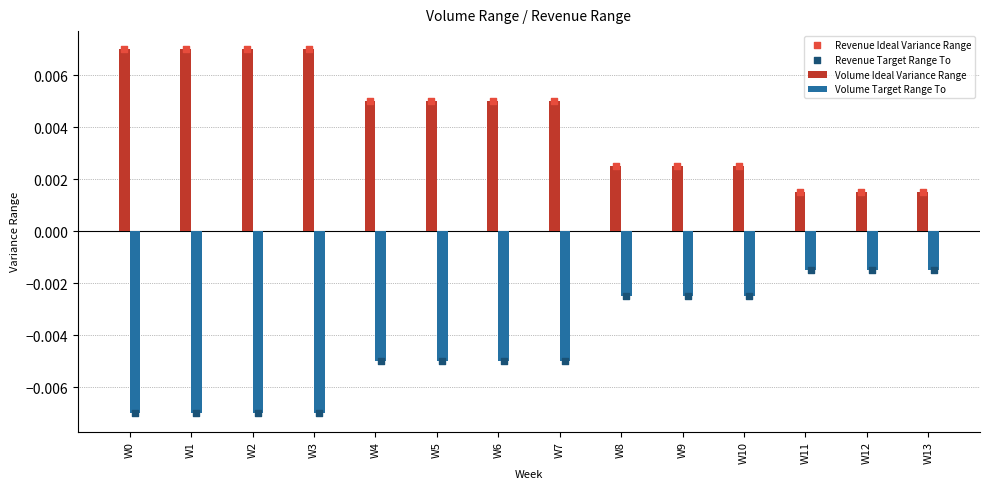

Which series has the widest spread of Y values?

Volume Ideal Variance Range